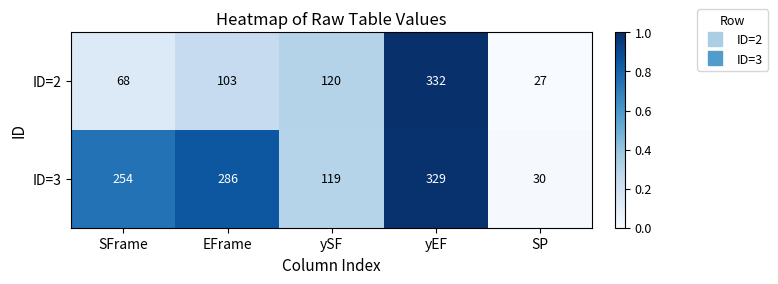

What is the spread (max minus min) of values at SFrame?

186